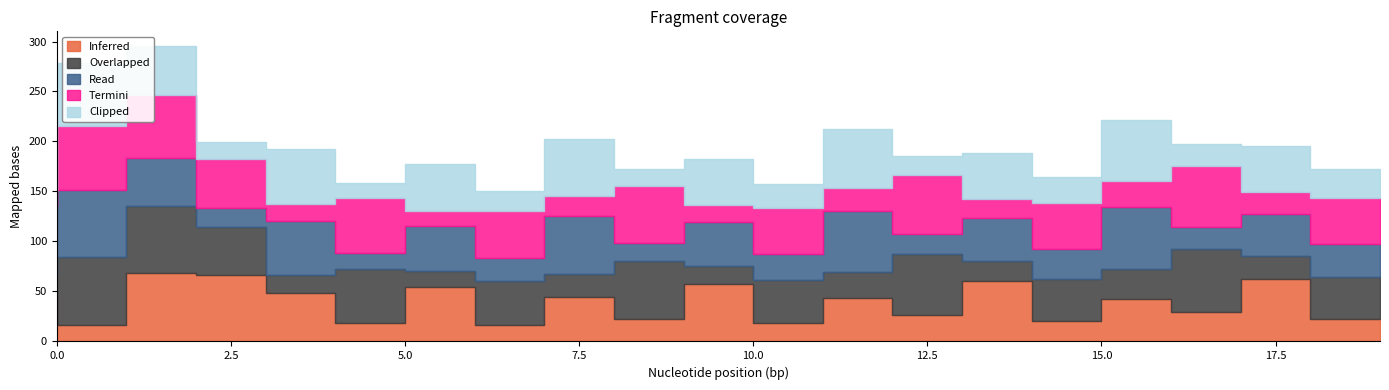

What is the smallest value displayed?

15.3